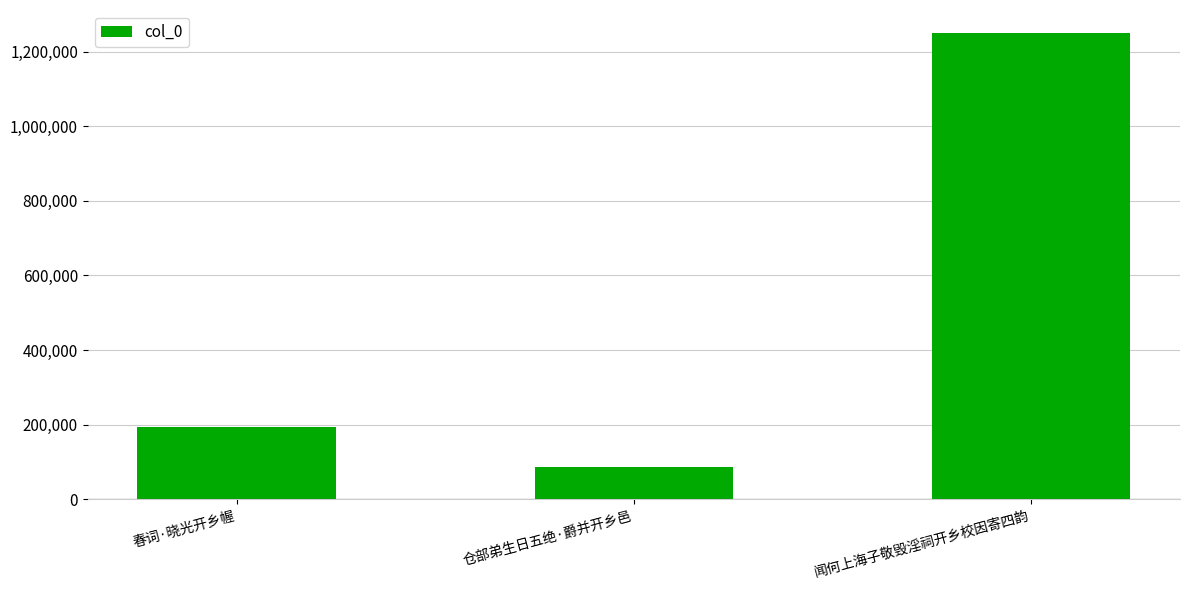

List the labels in order of value, largest first.

闻何上海子敬毁淫祠开乡校因寄四韵, 春词·晓光开乡幄, 仓部弟生日五绝·爵并开乡邑